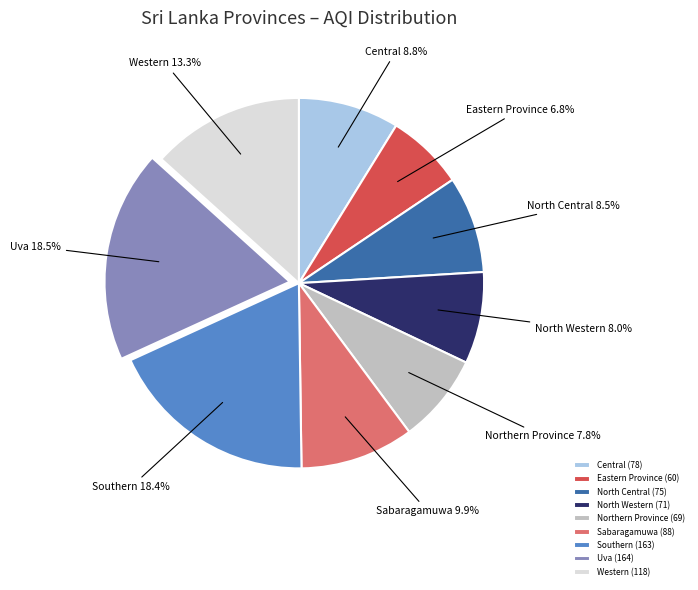

What percentage do Eastern Province and Uva together represent?

25.3%